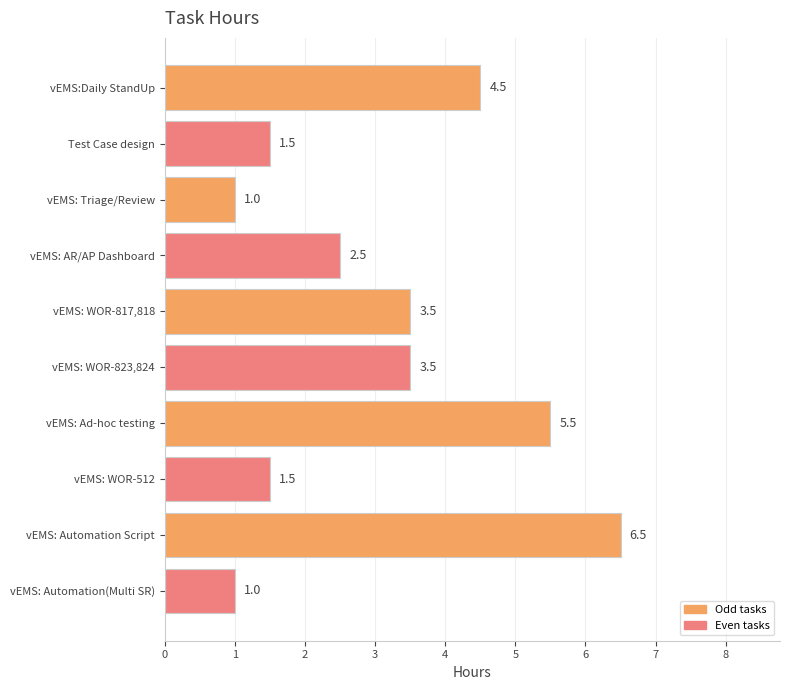

What position from the top is Test Case design?

2